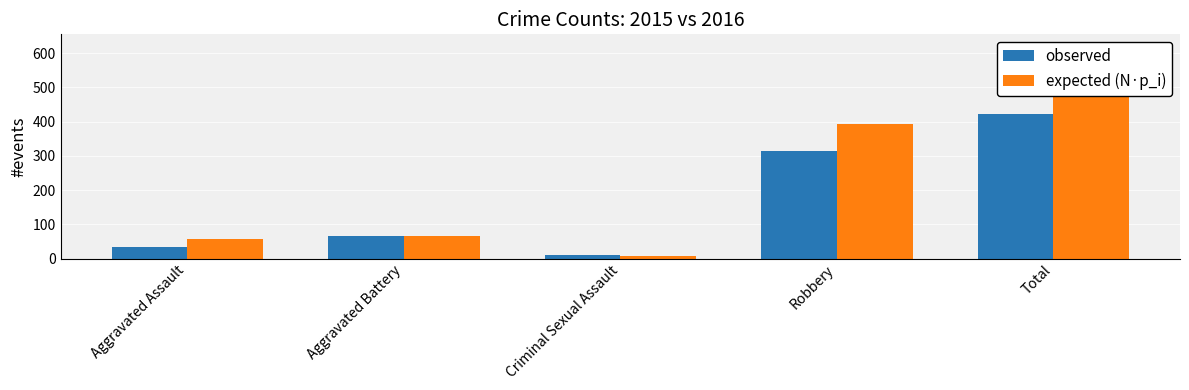

List the series in order of their overall mean, lowest first.

observed, expected (N·p_i)